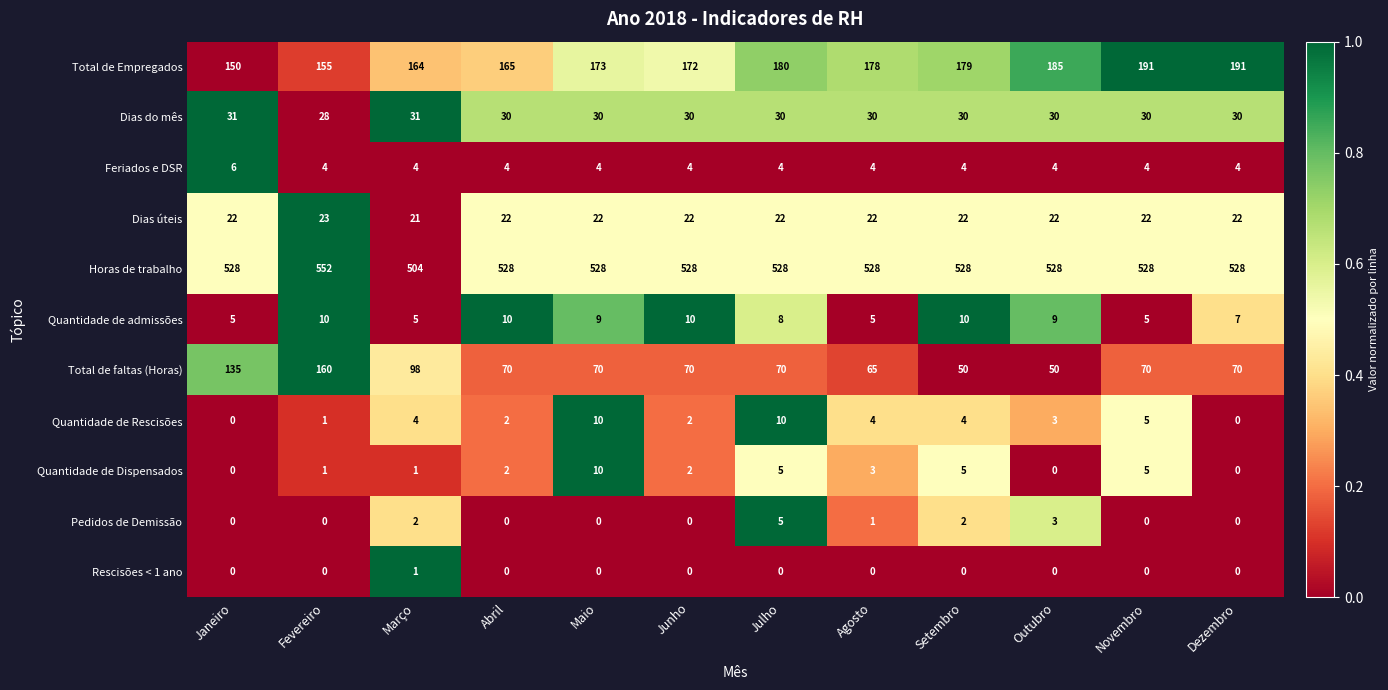

At which category is the sum across all series the highest?

Fevereiro